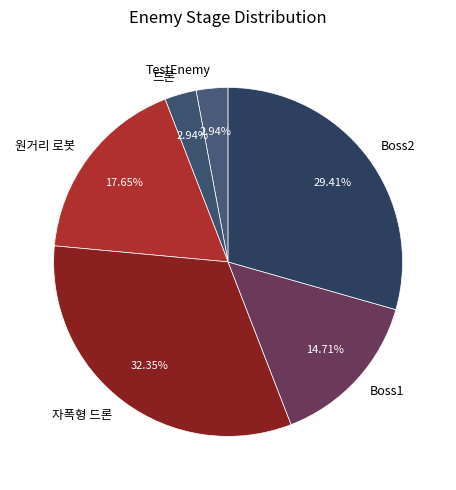

True or false: Boss2 accounts for 29% of the total.

True